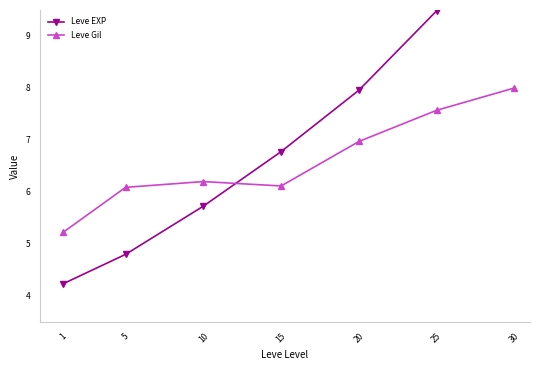

How many times do Leve Gil and Leve EXP cross each other?

1